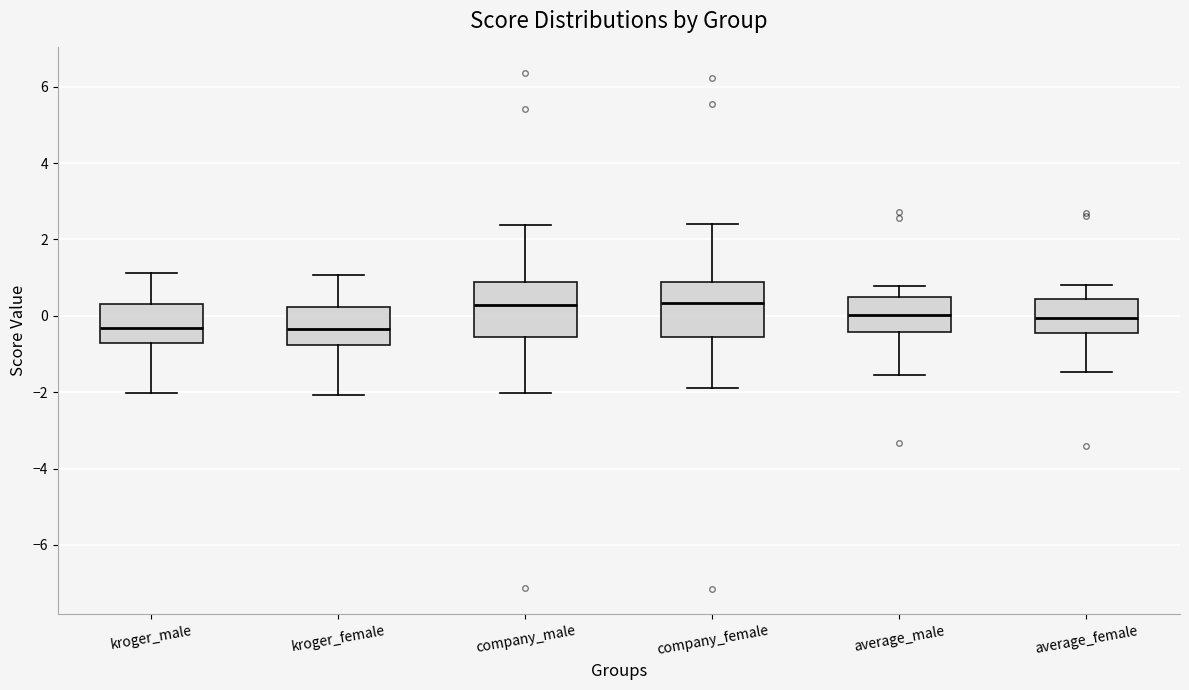

Reading left to right, transcribe this box plot: for each box, give where its median line is, the range the box spans, and where its two whiskers end, as read against the y-axis. The values are not printed on the chart, so give them approximately, as read against the axis.

kroger_male: median -0.4, box -0.8 to 0.4, whiskers -2.0 to 1.2
kroger_female: median -0.4, box -0.8 to 0.2, whiskers -2.0 to 1.0
company_male: median 0.2, box -0.6 to 0.8, whiskers -2.0 to 2.4
company_female: median 0.4, box -0.6 to 0.8, whiskers -1.8 to 2.4
average_male: median 0.0, box -0.4 to 0.4, whiskers -1.6 to 0.8
average_female: median 0.0, box -0.4 to 0.4, whiskers -1.4 to 0.8